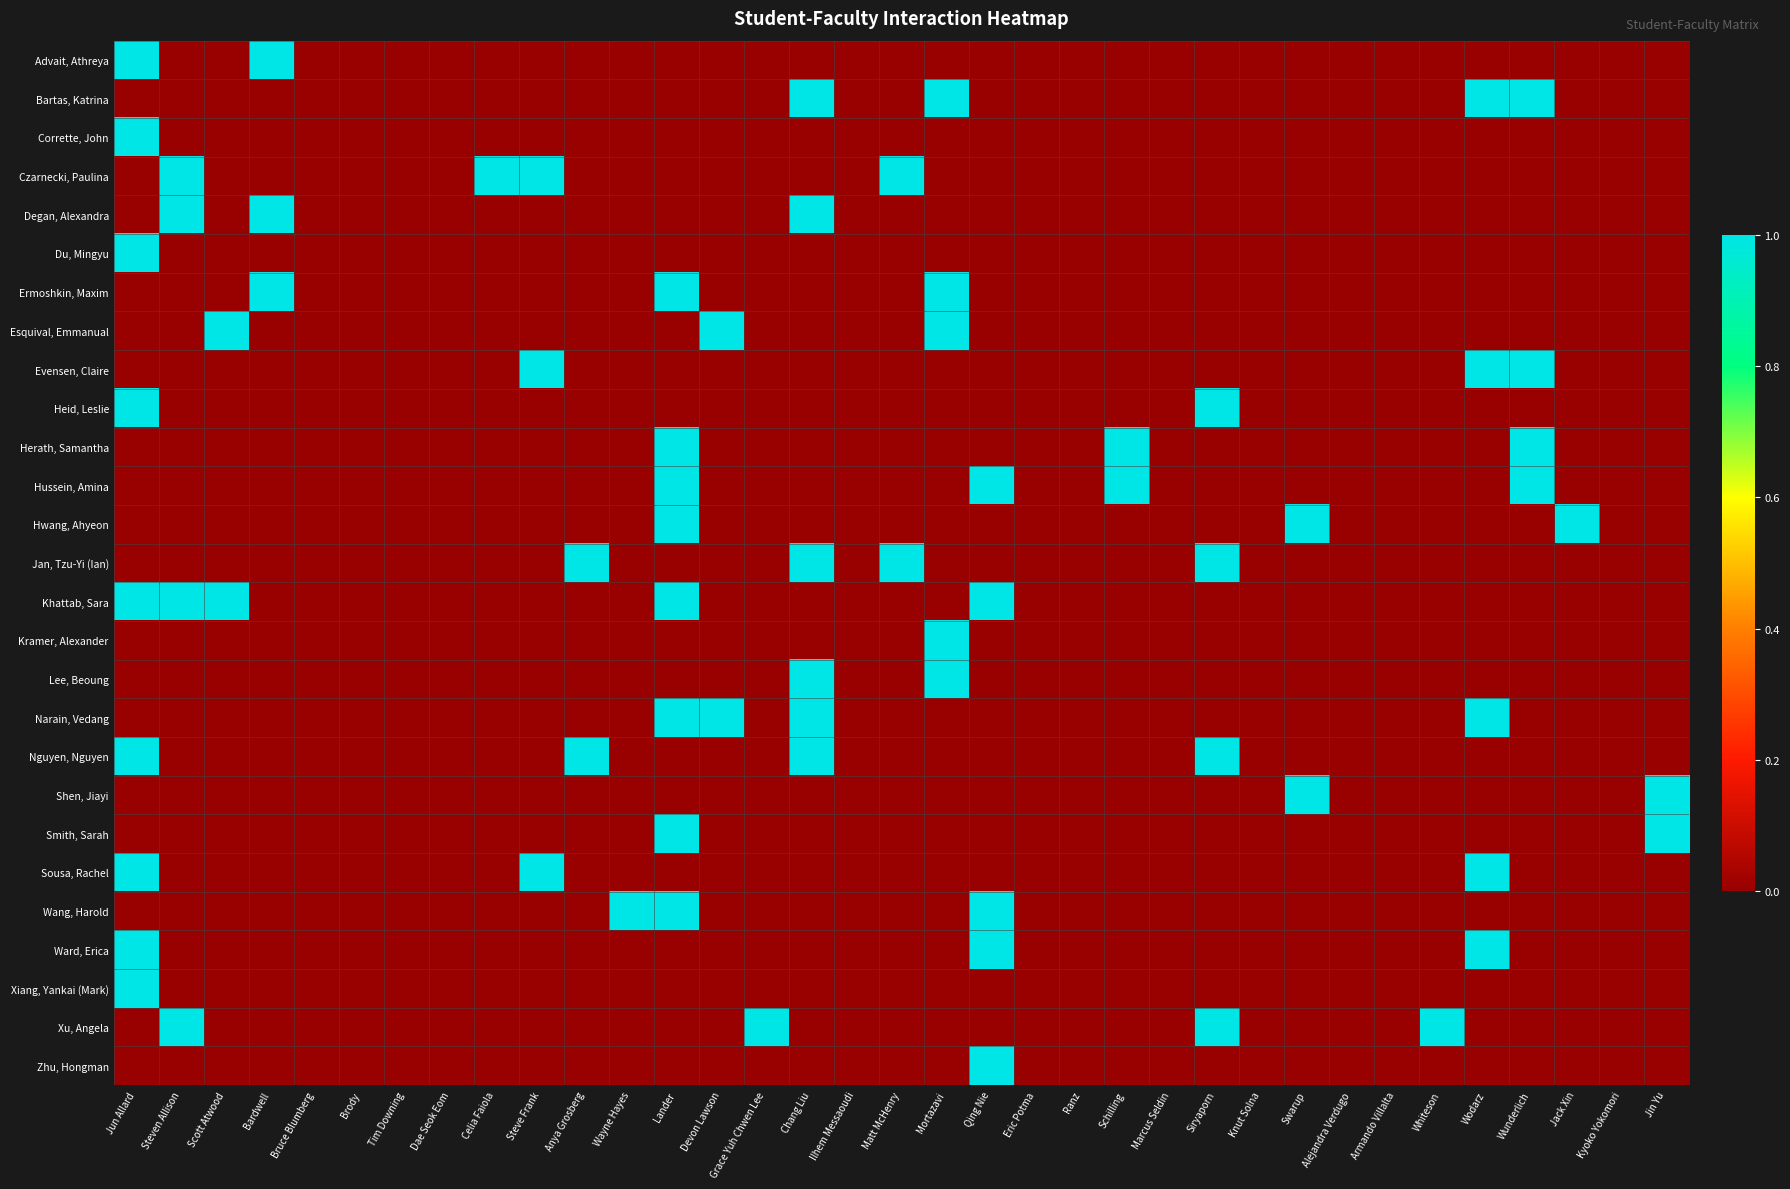

Which has a higher value, Tim Downing or Whiteson?

Tim Downing